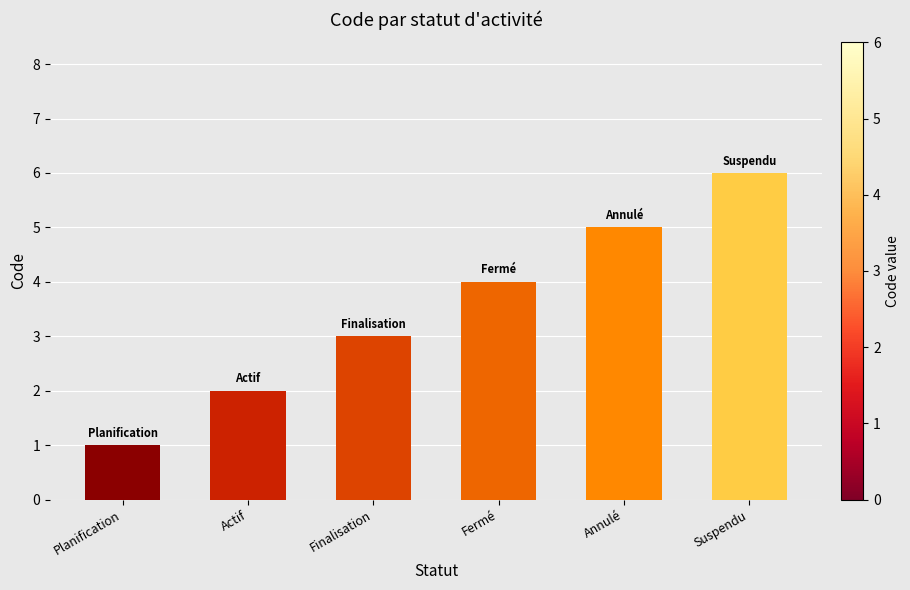

What is the change in value from Annulé to Suspendu?

+1